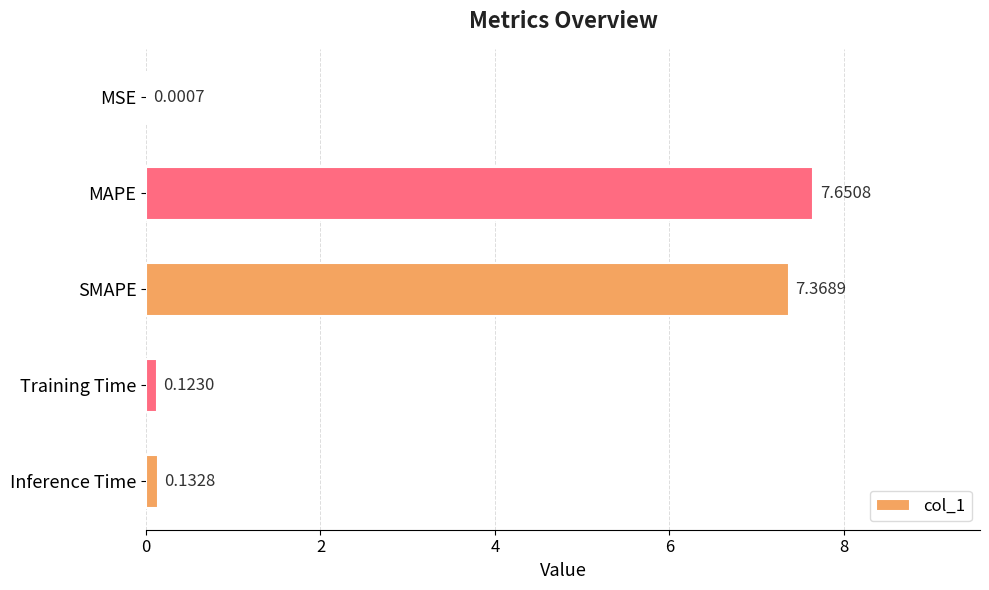

What is the sum of all values?

15.3